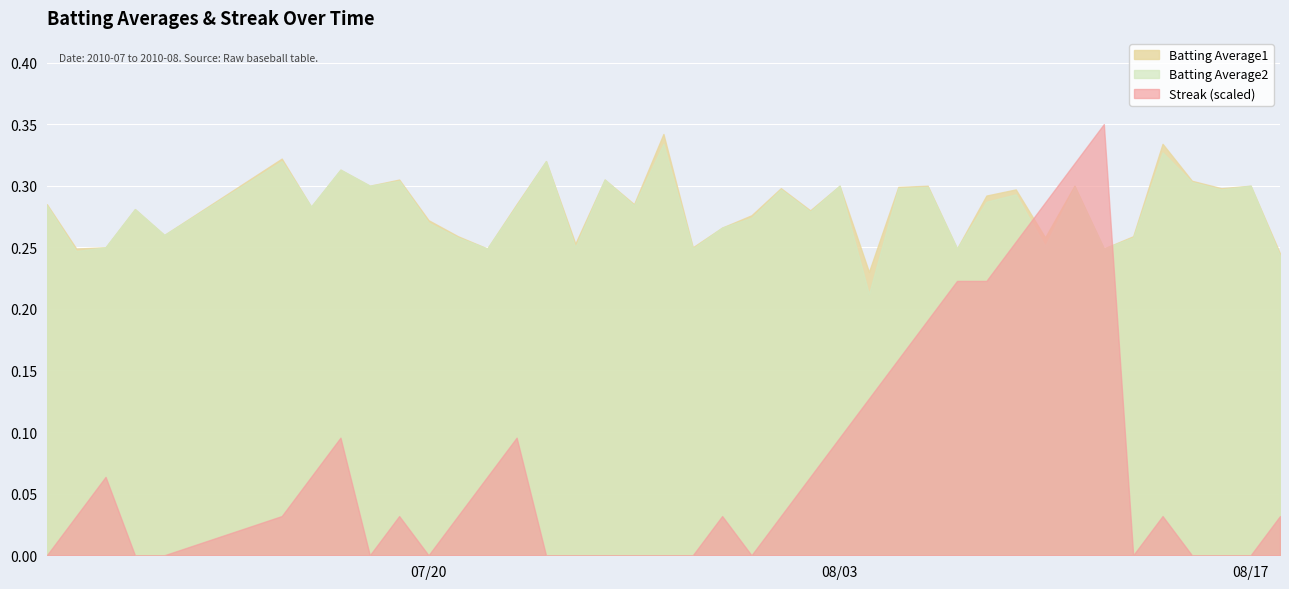

True or false: Streak (scaled) and Batting Average2 intersect in this chart.

True